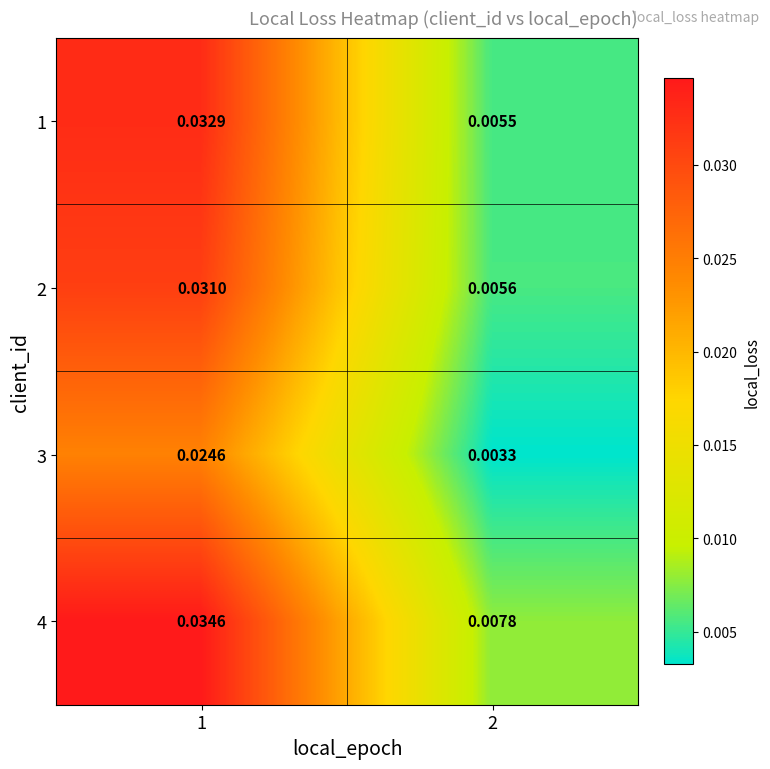

At how many categories does at least one series exceed 0?

2